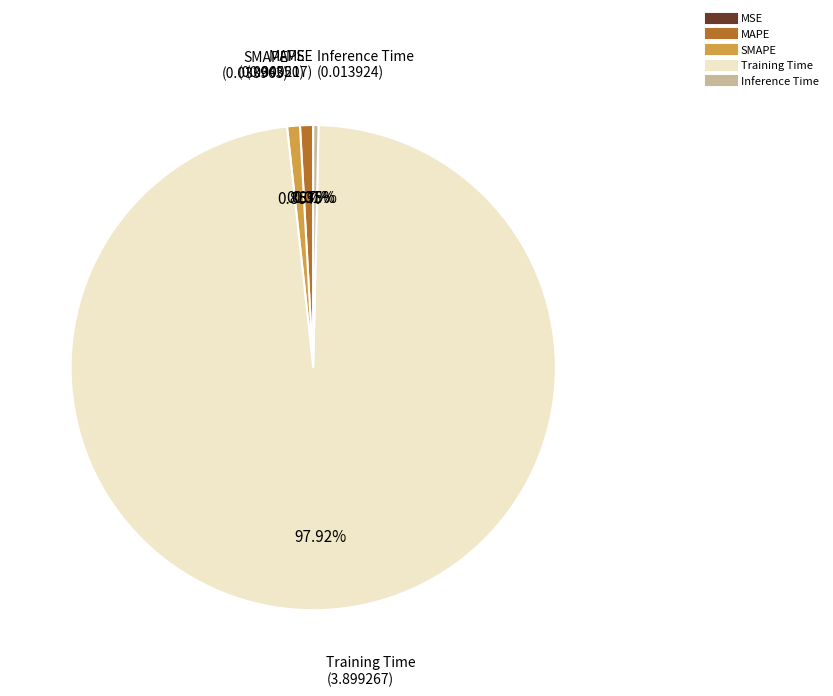

What is the largest slice in the pie chart?

Training Time